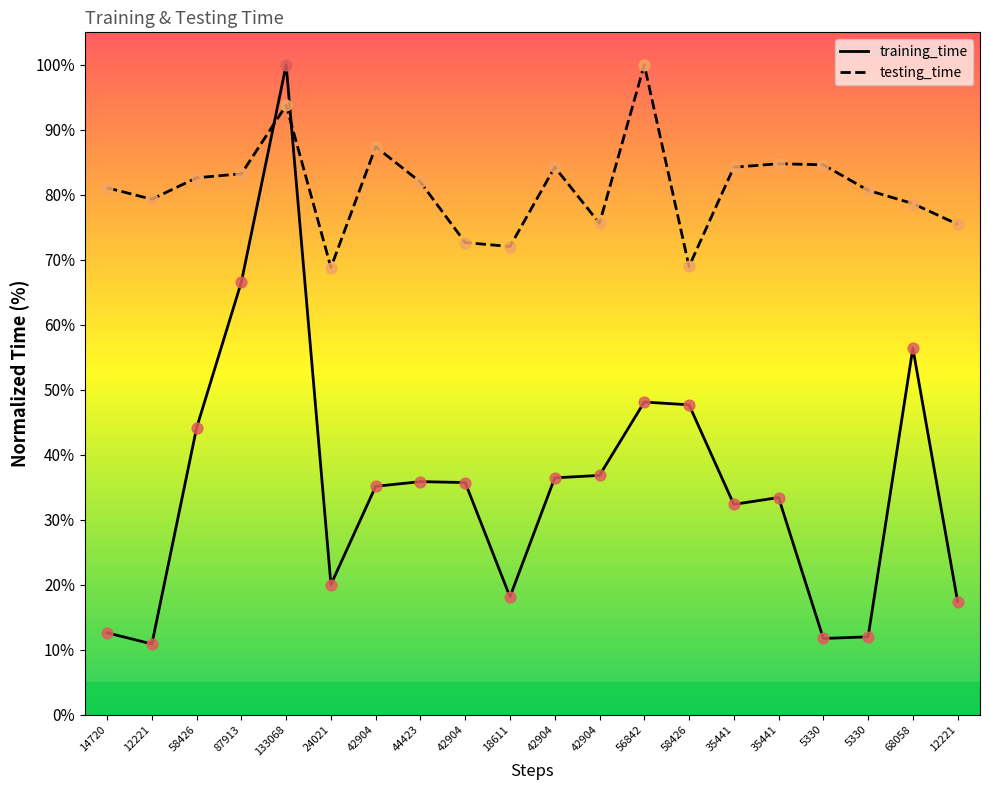

What are all the series names shown in the legend?

training_time, testing_time